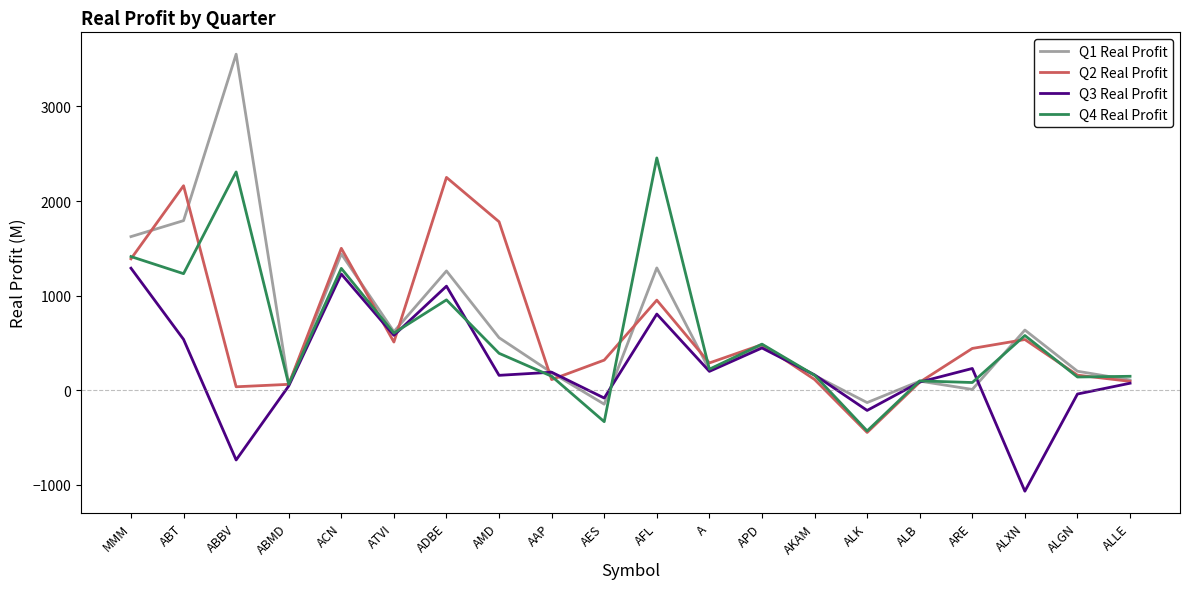

Rank the series by their maximum value, from lowest to highest.

Q3 Real Profit, Q2 Real Profit, Q4 Real Profit, Q1 Real Profit